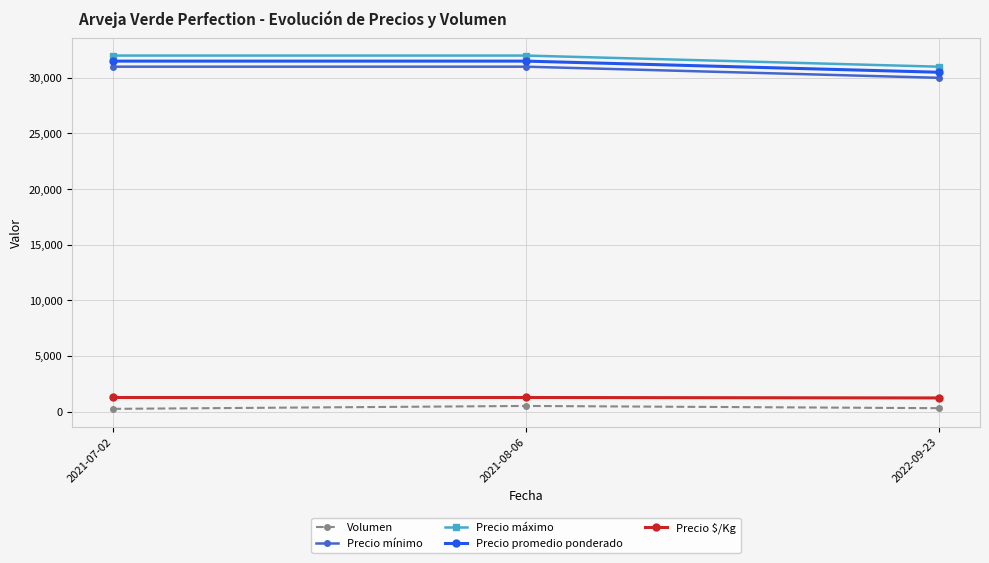

The value of Precio máximo at 2021-08-06 is 13870. True or false?

False